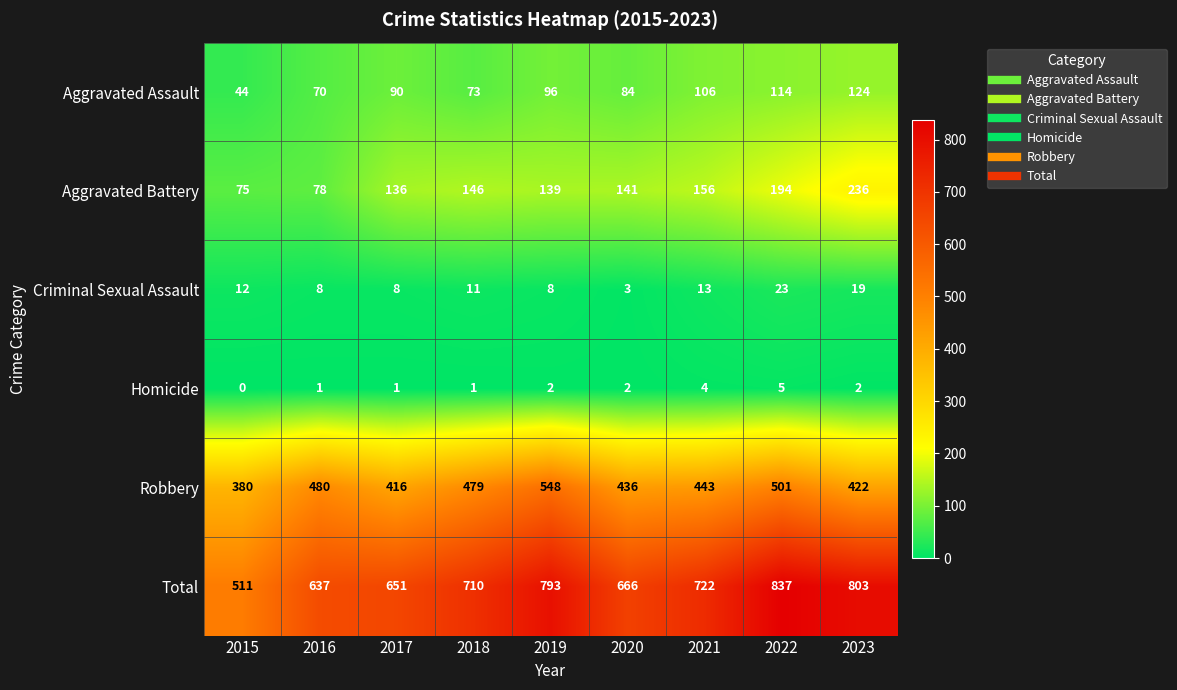

Between 2020 and 2021, which series saw the biggest shift?

Total